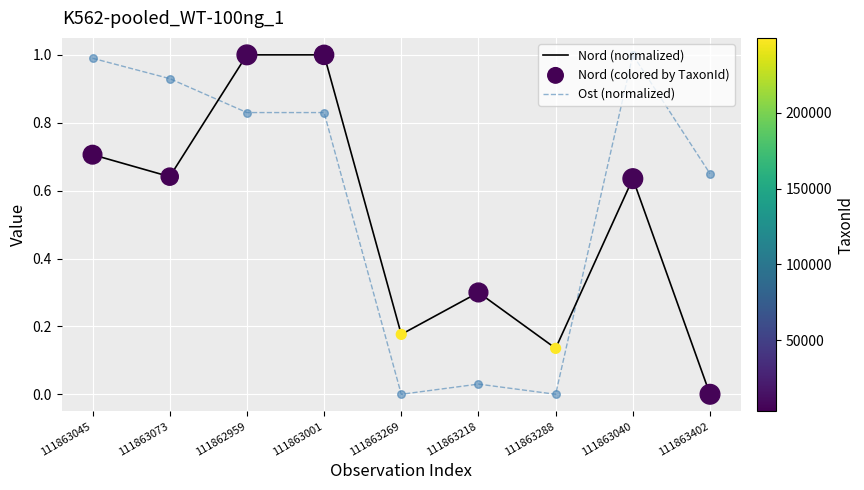

Which series changed the most between 111863073 and 111862959?

Nord (normalized)